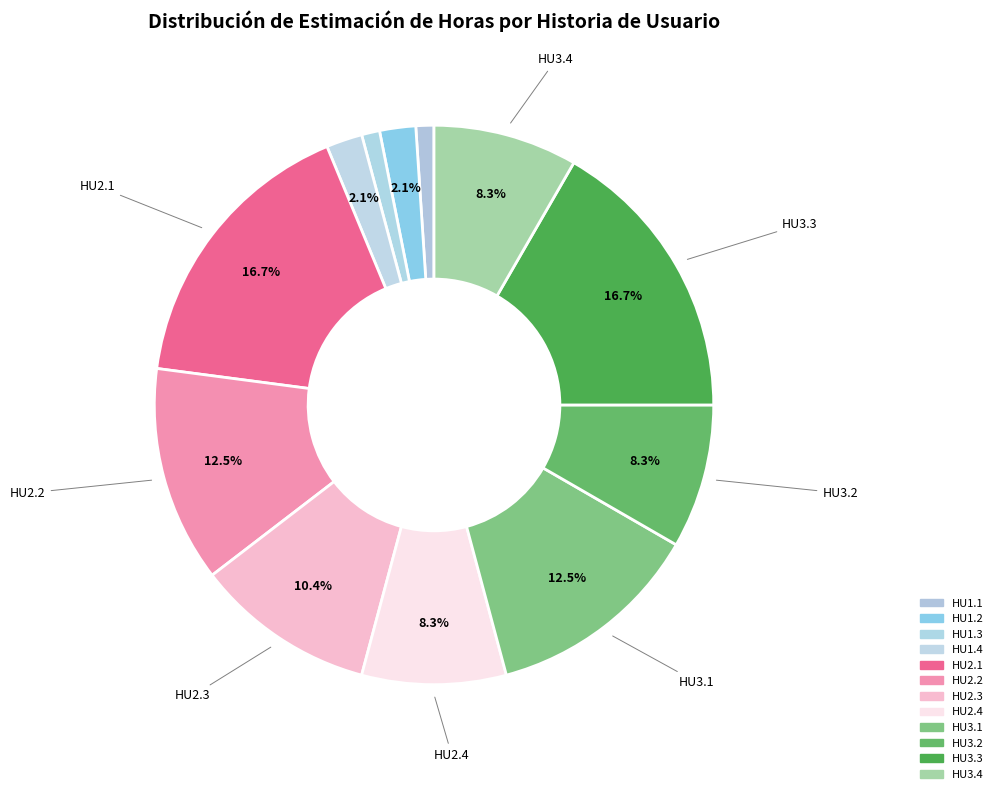

Approximately how many times larger is the value at HU3.4 compared to HU2.2?

0.7